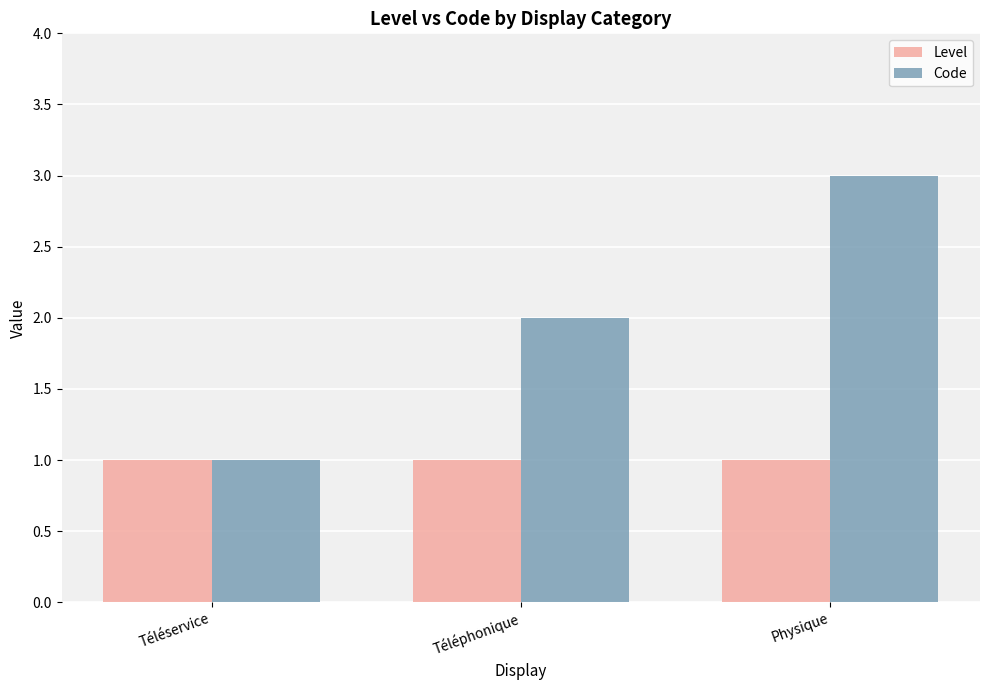

The Level series shows 2 at Téléservice. True or false?

False